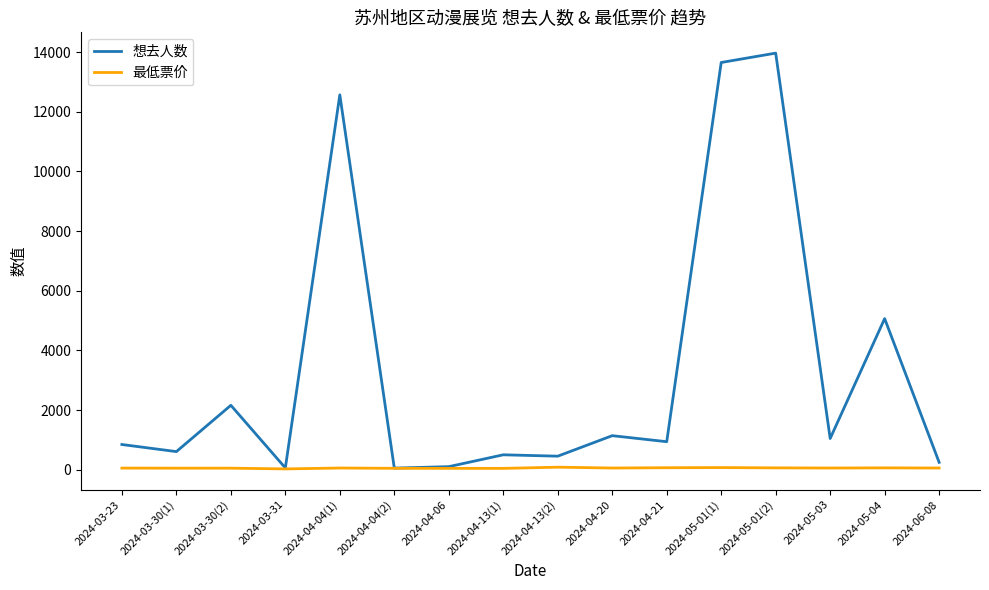

What is the spread (max minus min) of values at 2024-06-08?

190.0